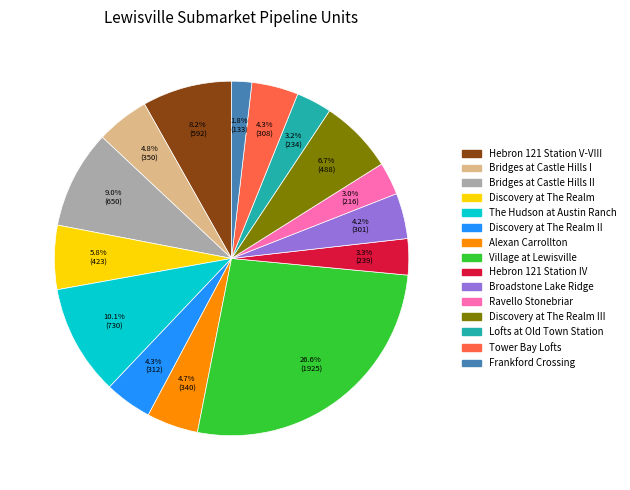

Is there any slice that represents more than half of the pie?

No